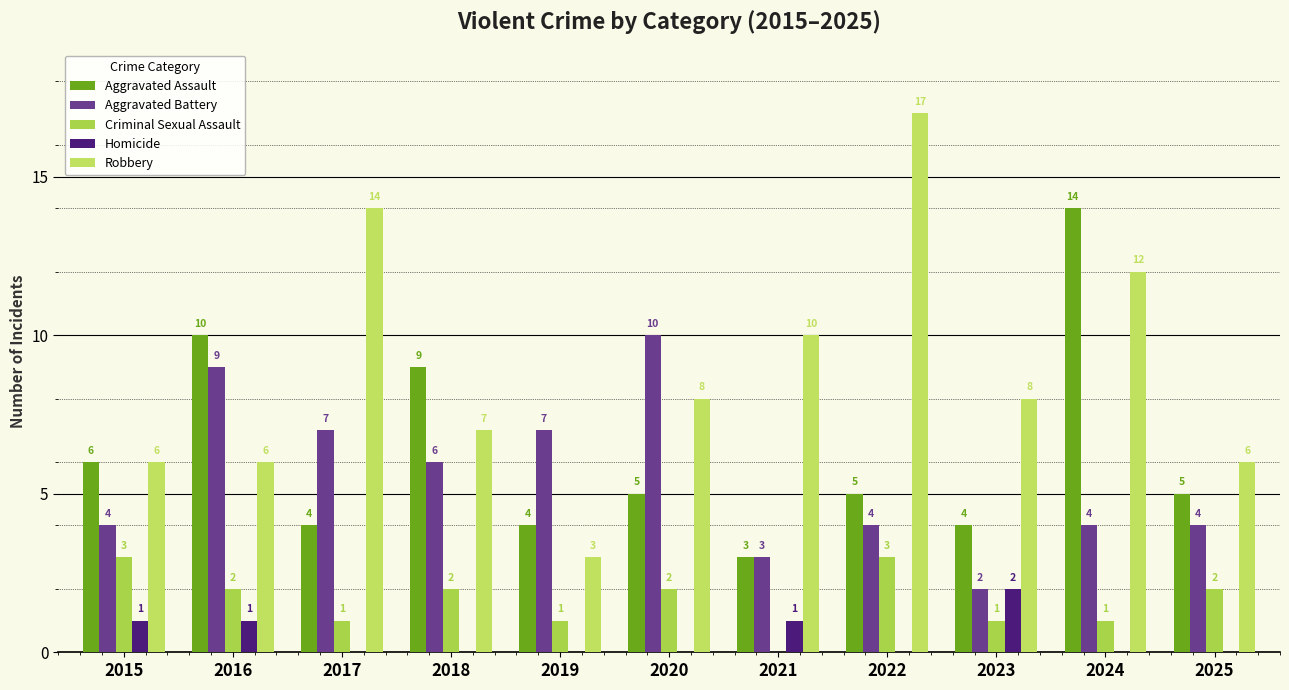

What is the sum of all Criminal Sexual Assault values?

18